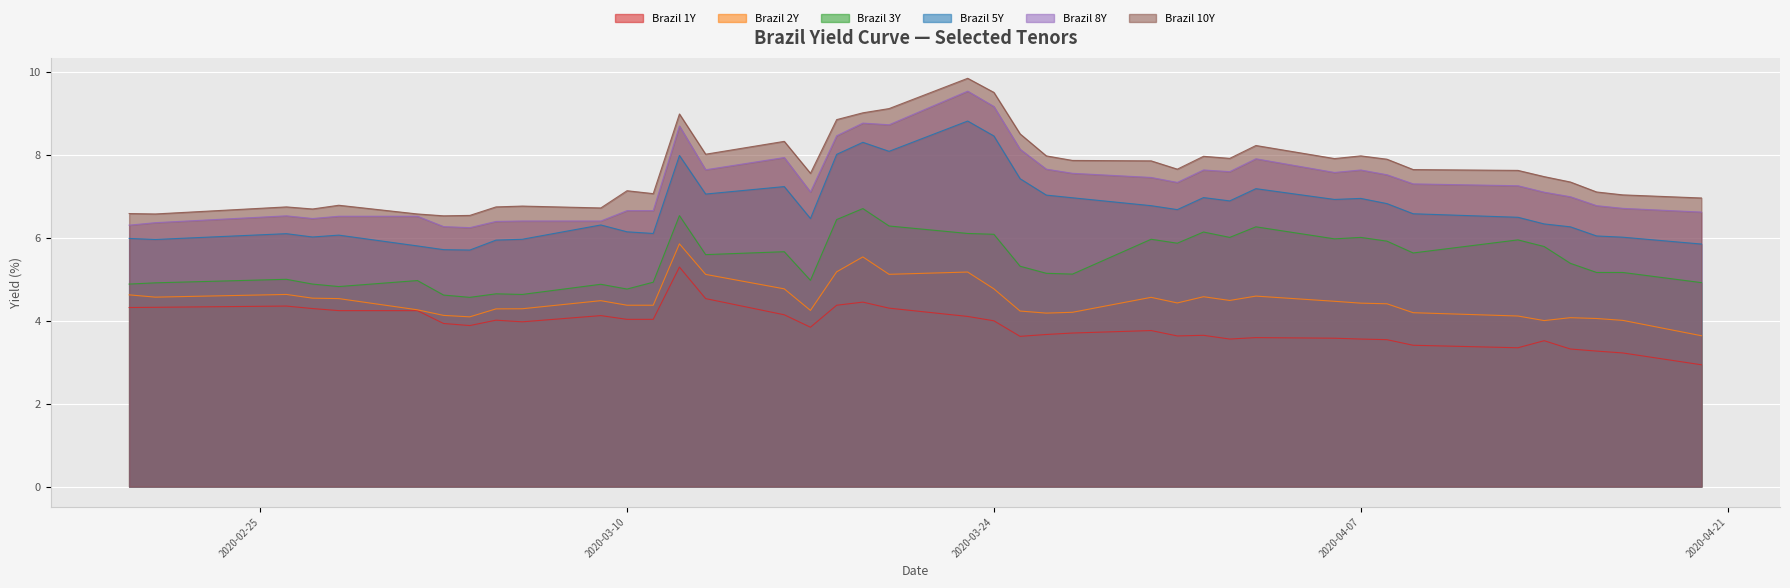

How many lines are shown in the chart?

6